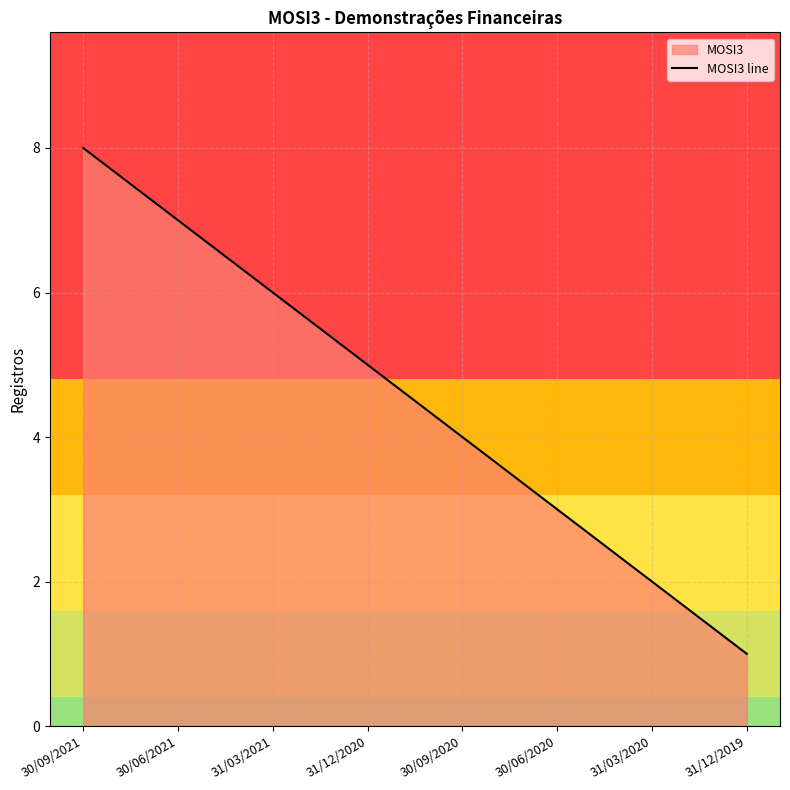

Reading left to right, what are all the values shown in this chart?

30/09/2021=8	30/06/2021=7	31/03/2021=6	31/12/2020=5	30/09/2020=4	30/06/2020=3	31/03/2020=2	31/12/2019=1